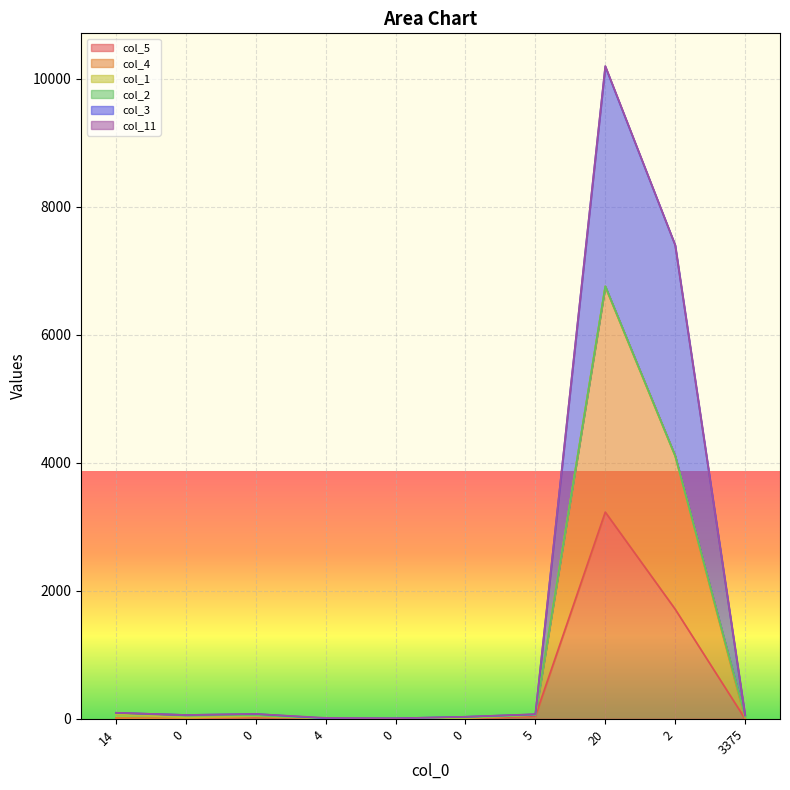

How many values in the col_4 series are below 73?

5